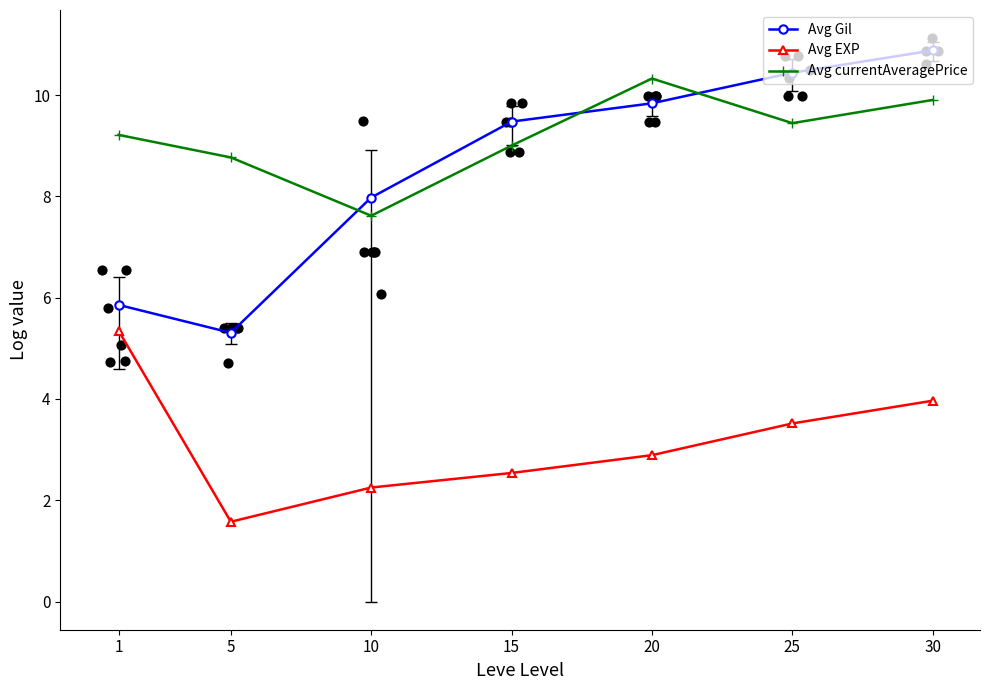

What are all the series names shown in the legend?

Avg Gil, Avg EXP, Avg currentAveragePrice